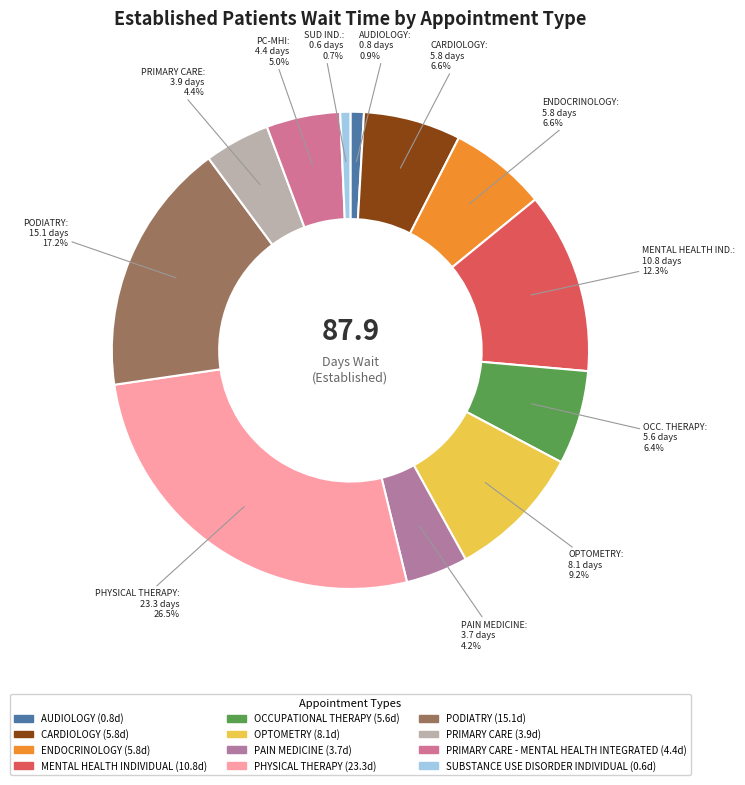

How many slices are in this pie chart?

12